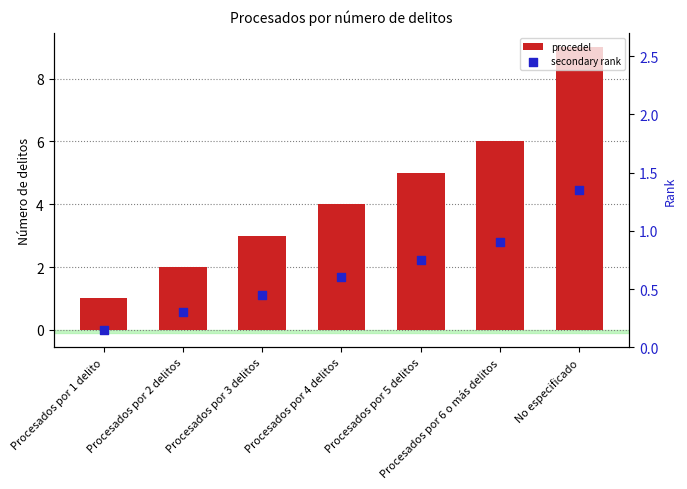

Which series has the largest total across all categories?

procedel